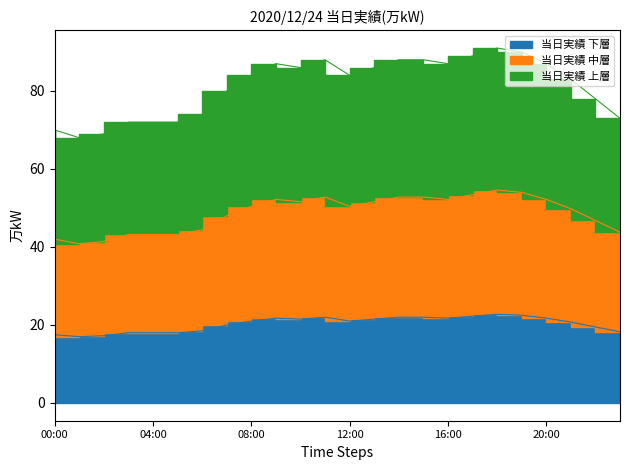

Which label corresponds to the smallest value in the chart?

01:00